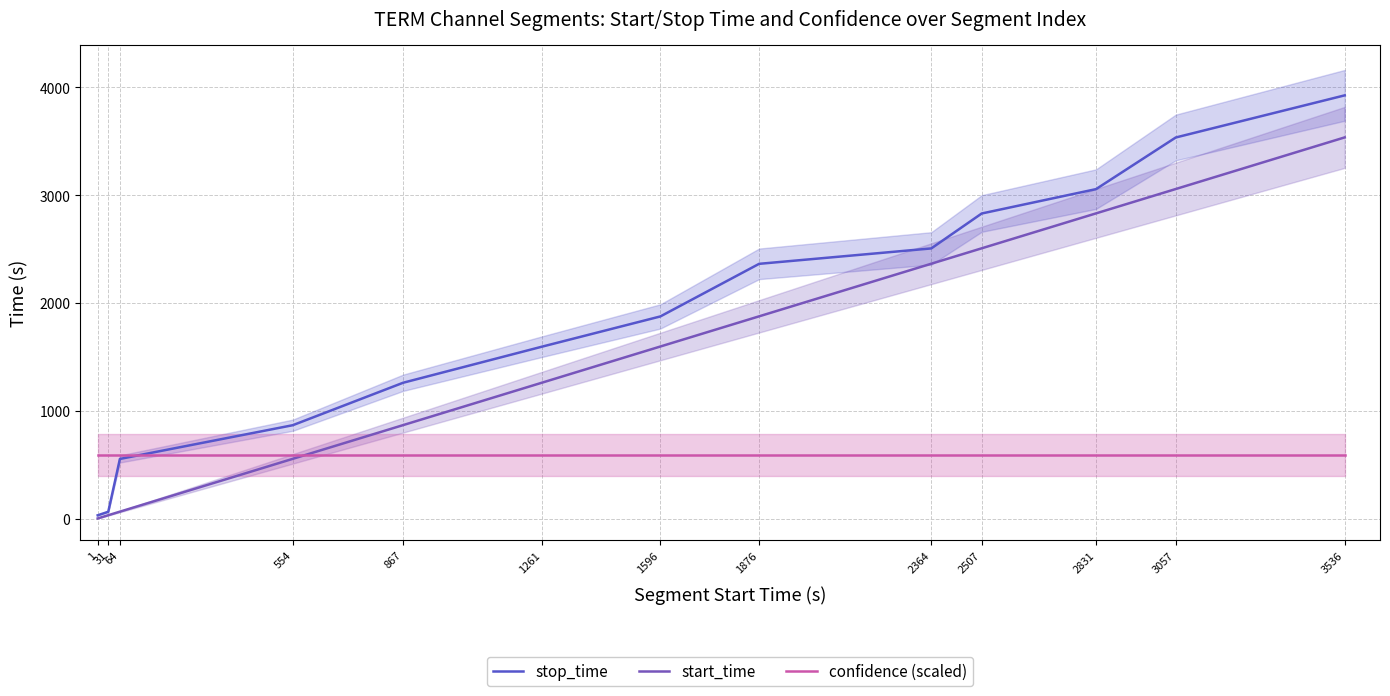

Between 2831 and 1, which is larger?

2831